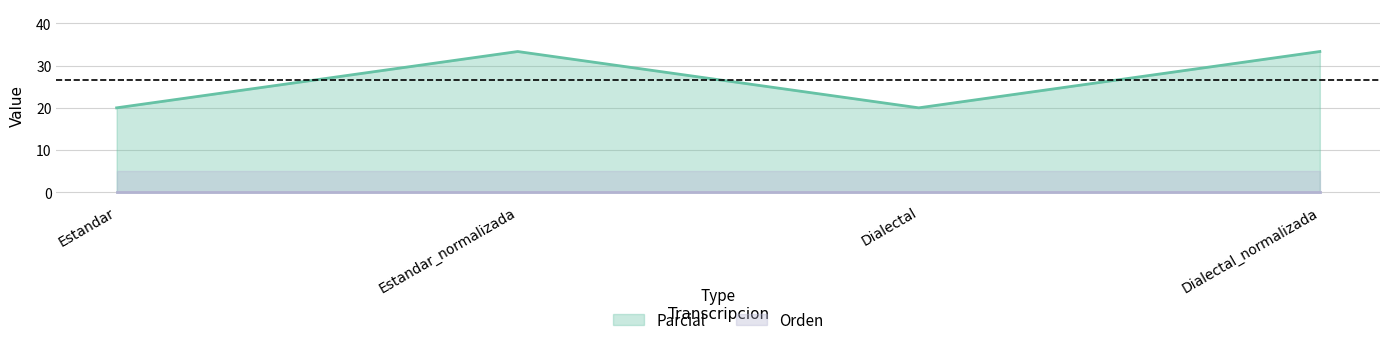

What position from the right is Estandar?

4